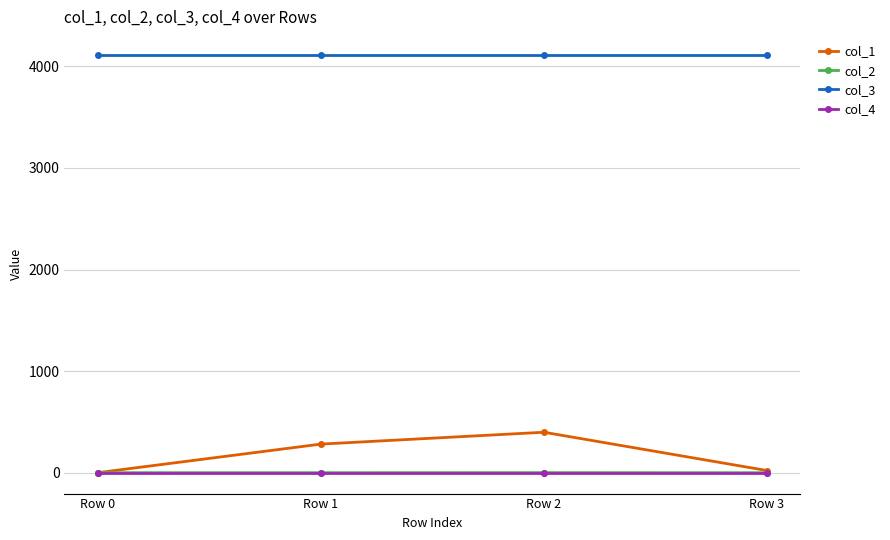

What is the sum of the col_1 values at Row 3 and Row 1?

302.1